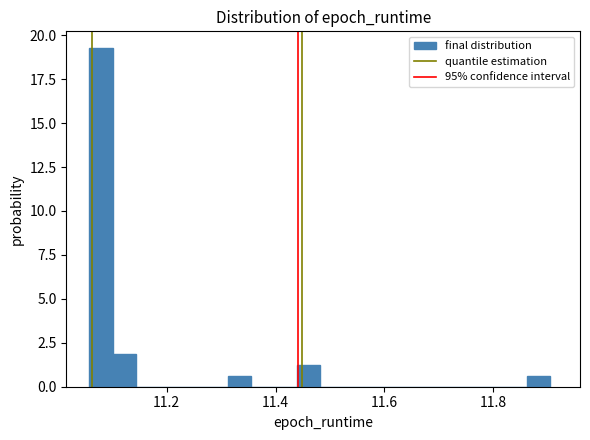

Read against the x-axis, roughly where is the centre of the tallest bar?

11.08